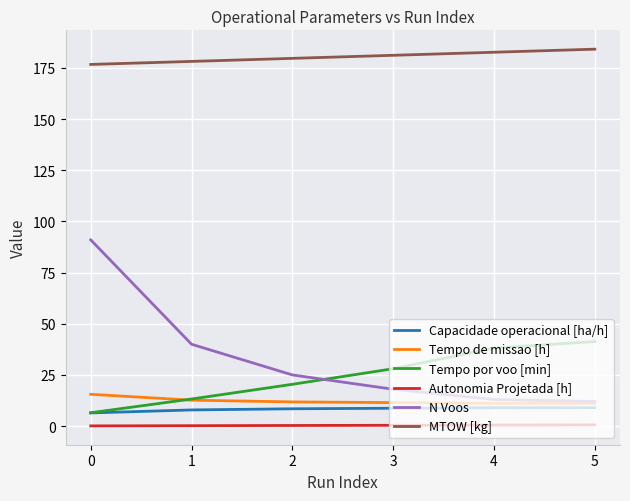

True or false: MTOW [kg] and Tempo de missao [h] cross at least once.

False